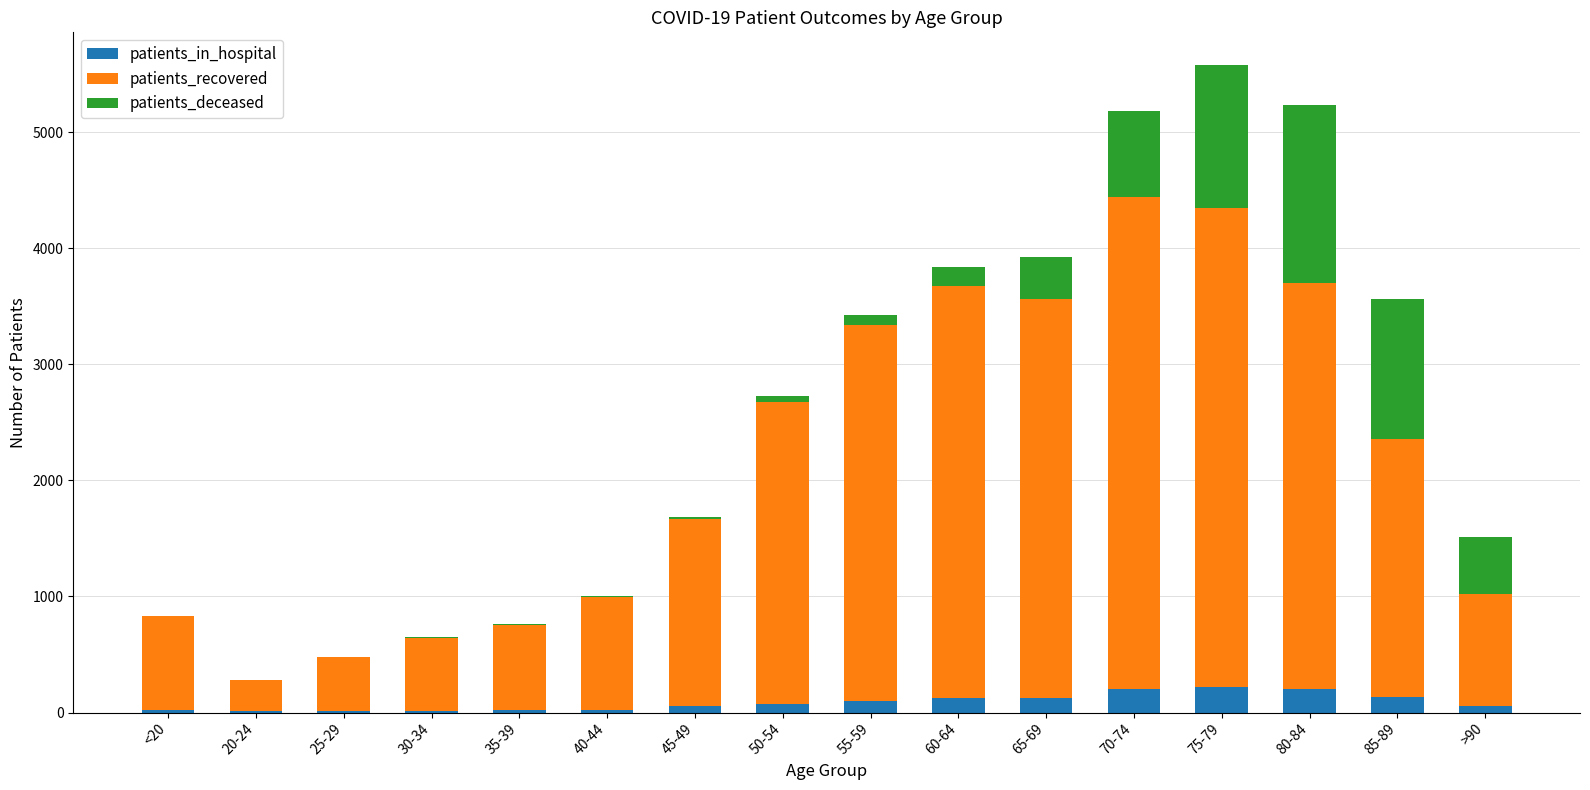

Are the bars grouped side by side (vs. stacked)?

No